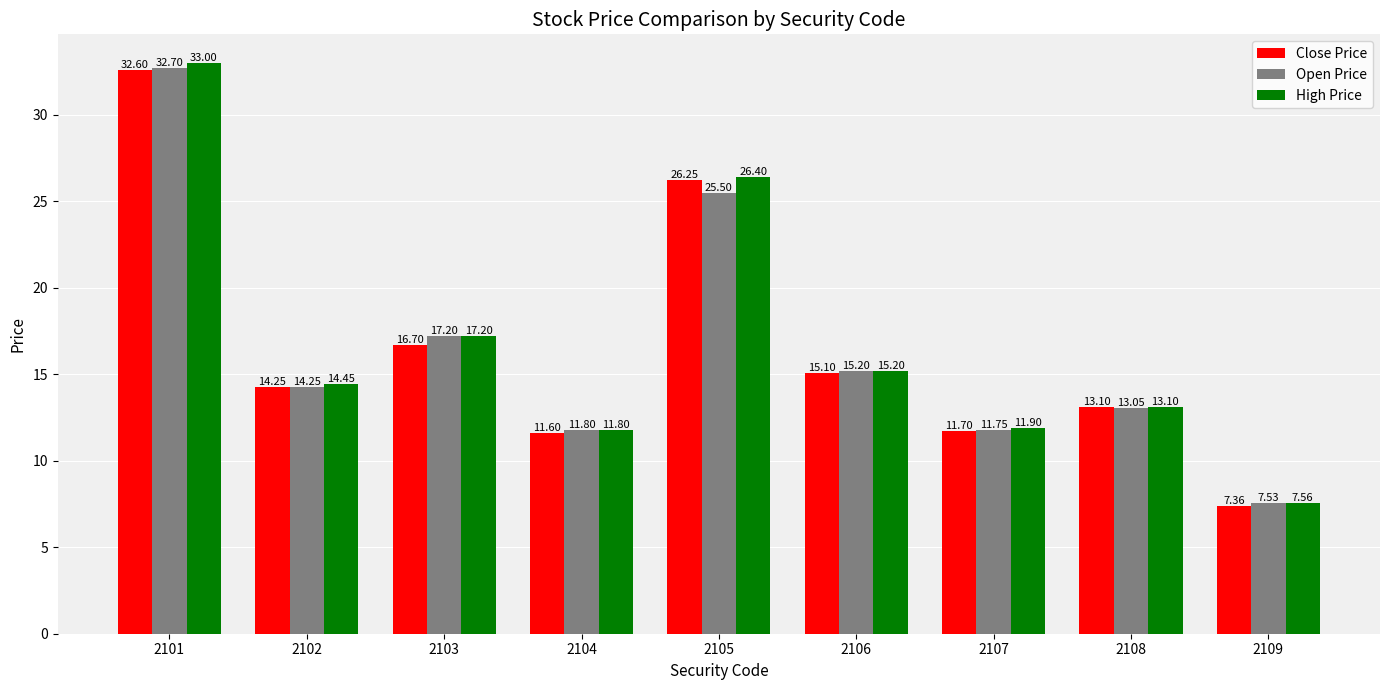

Which series has the largest total across all categories?

High Price